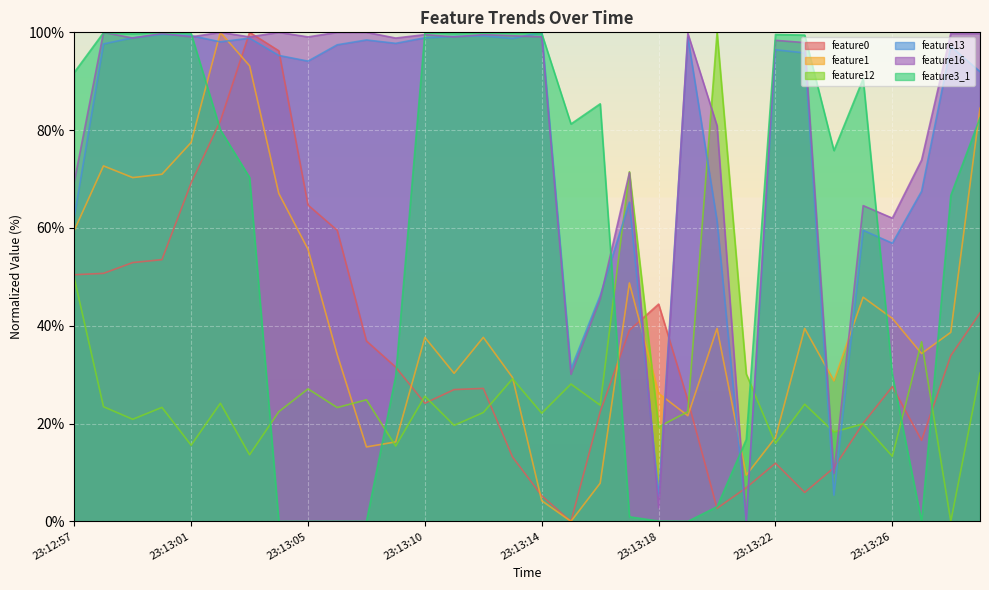

Where is the first local maximum for feature3_1?

23:12:58